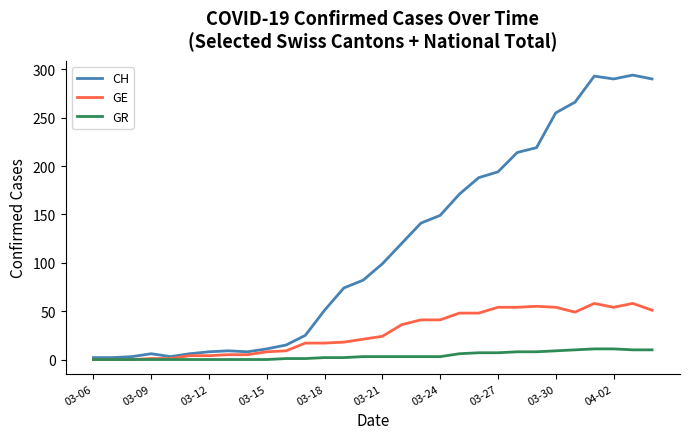

Which series has the widest spread of values?

CH